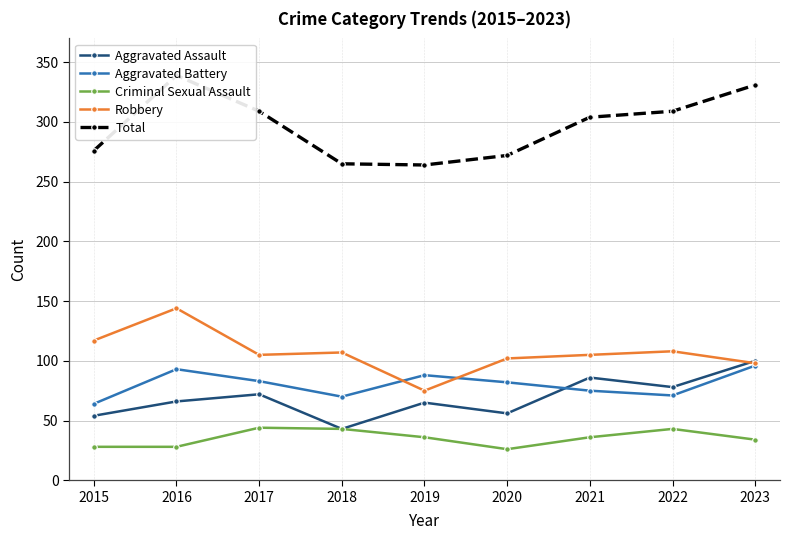

At which category is the sum across all series the highest?

2016